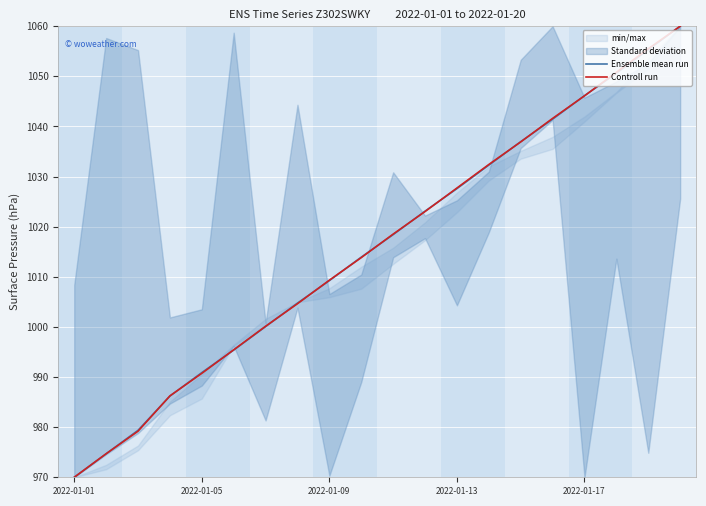

At which label does Ensemble mean run reach its minimum?

2022-01-01